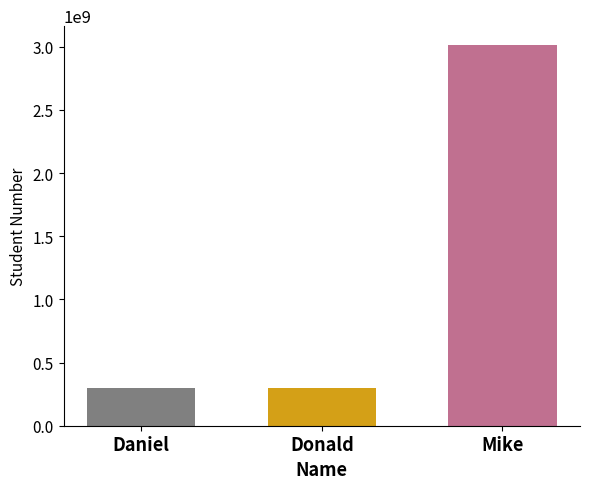

What is the maximum value shown in the chart?

3012222222